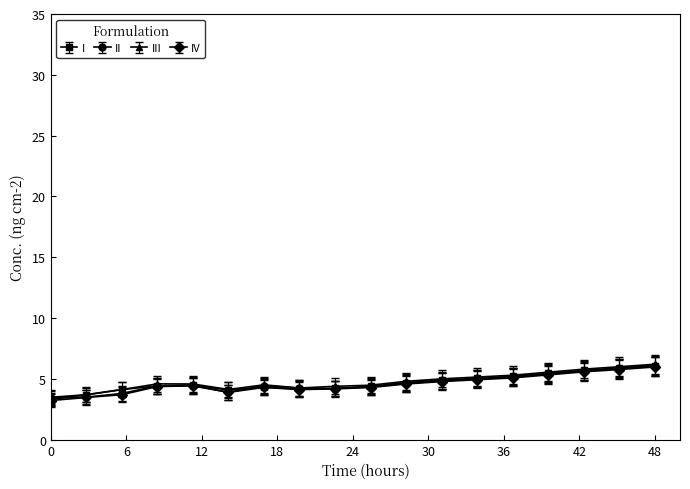

What is the minimum value shown in the chart?

3.2